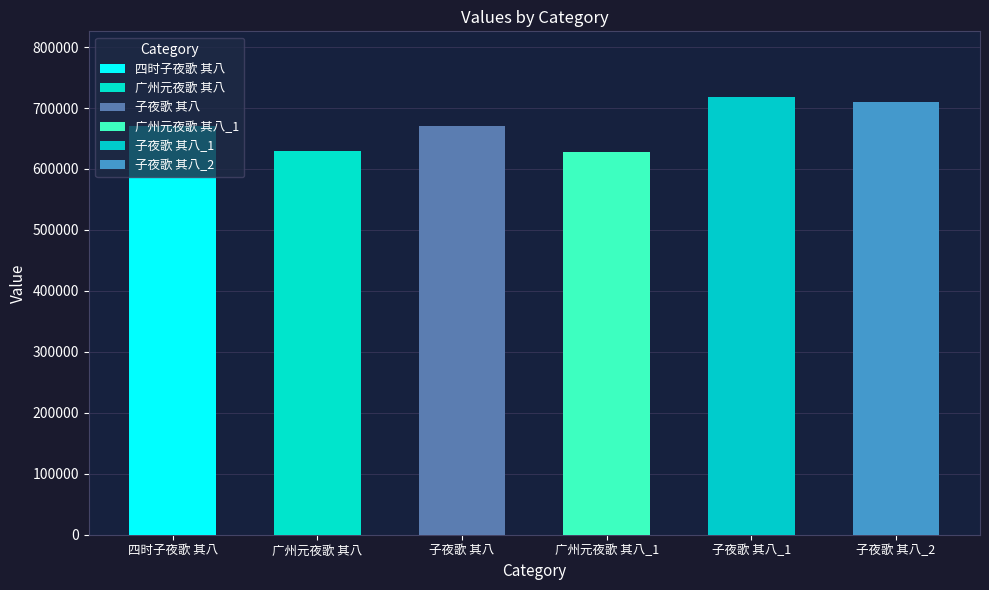

What is the minimum value shown in the chart?

628438